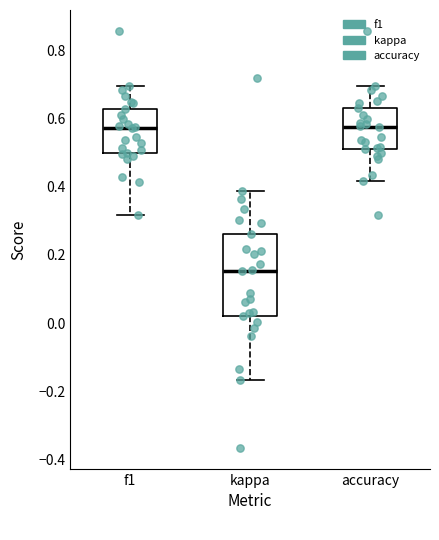

Comparing the boxes themselves (not the whiskers), which one is the tallest?

kappa